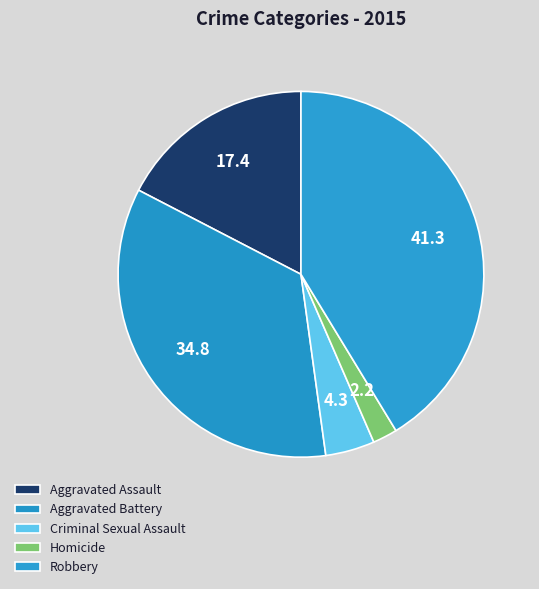

Is it true that Aggravated Battery is 20% of the pie?

False